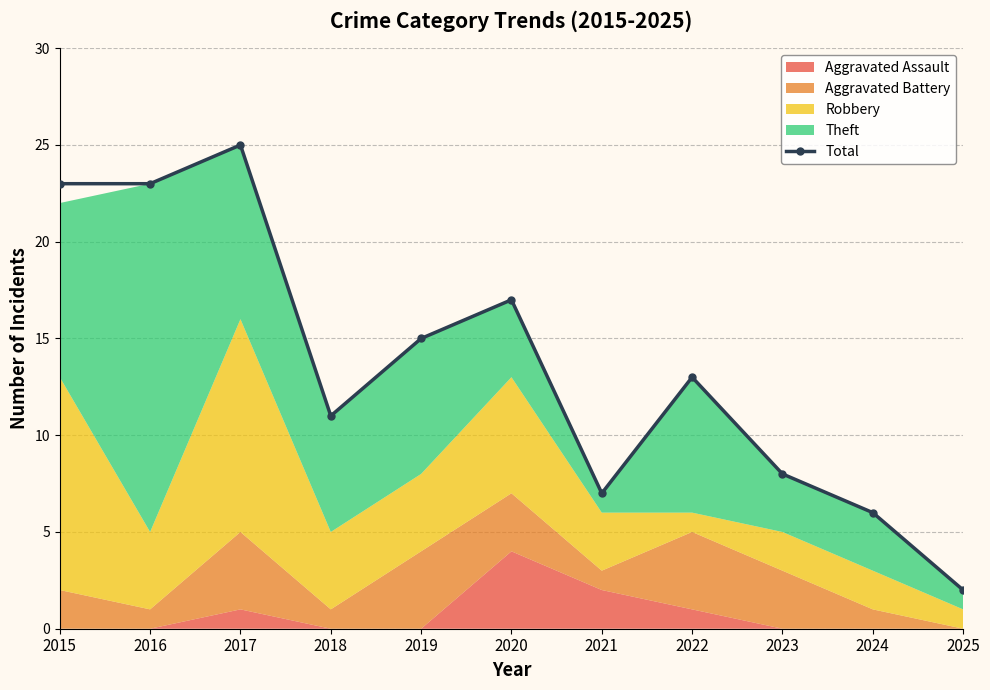

Where does the data first go above 13?

2015